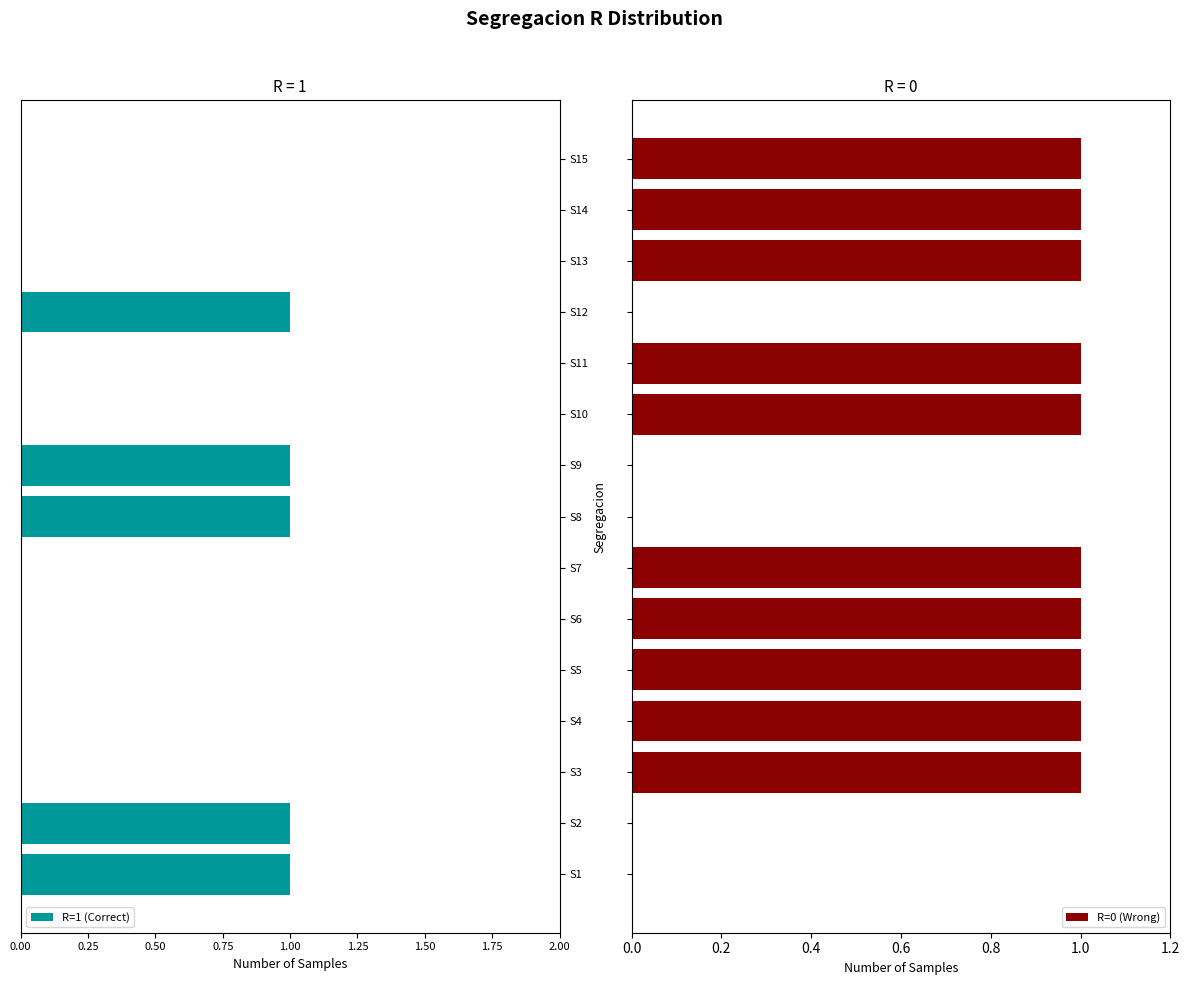

What are all the series names shown in the legend?

R=1 (Correct), R=0 (Wrong)